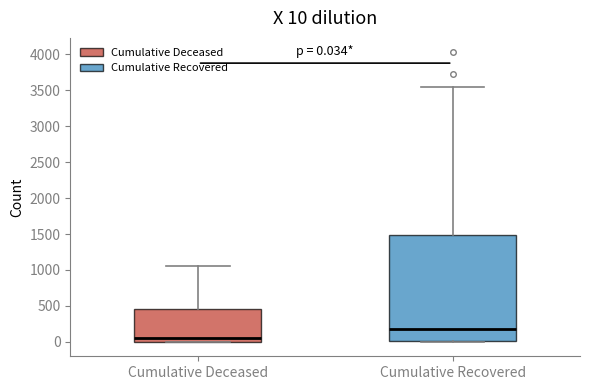

Which box has the highest median line?

Cumulative Recovered